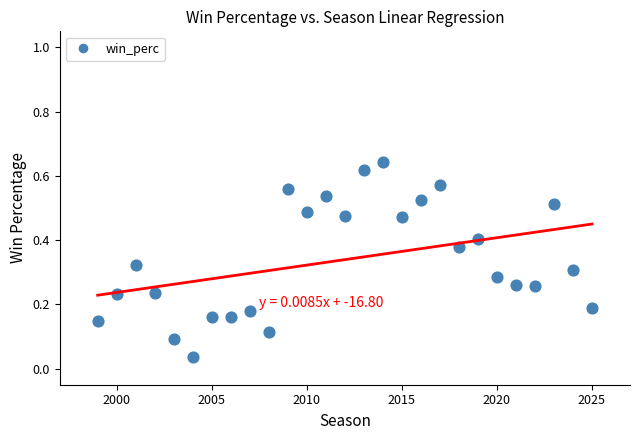

What is the range of X values (max minus min)?

26.0